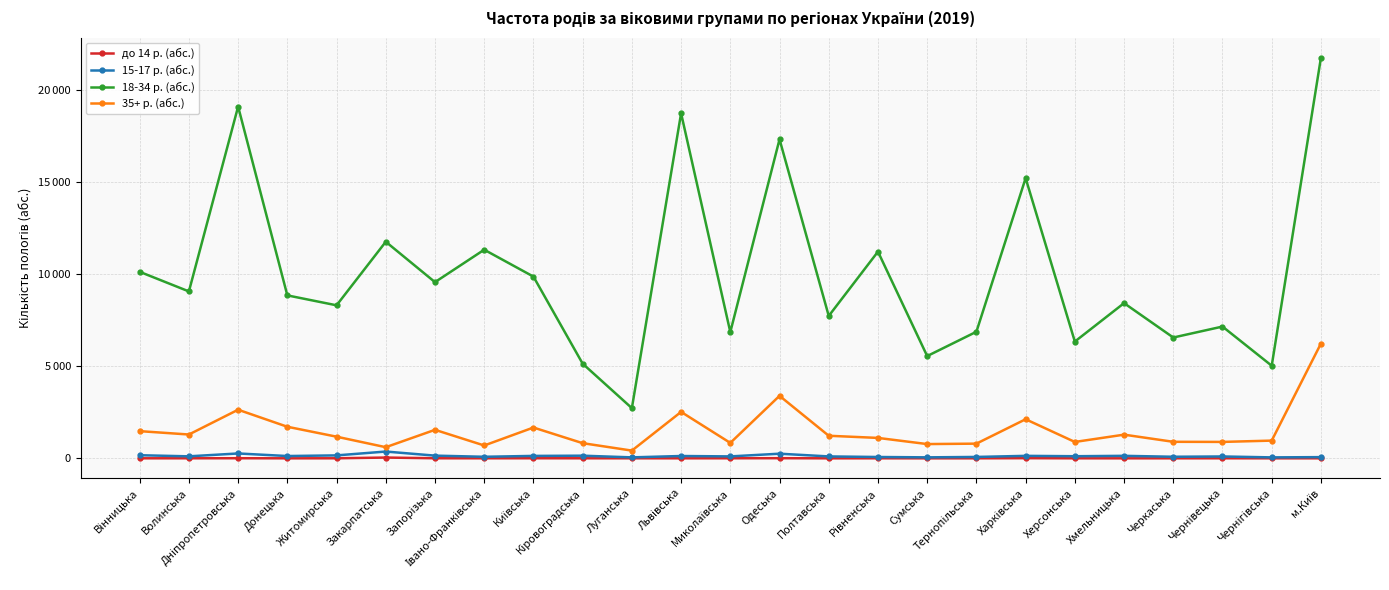

At Житомирська, list the series in order from largest to smallest.

18-34 р. (абс.), 35+ р. (абс.), 15-17 р. (абс.), до 14 р. (абс.)